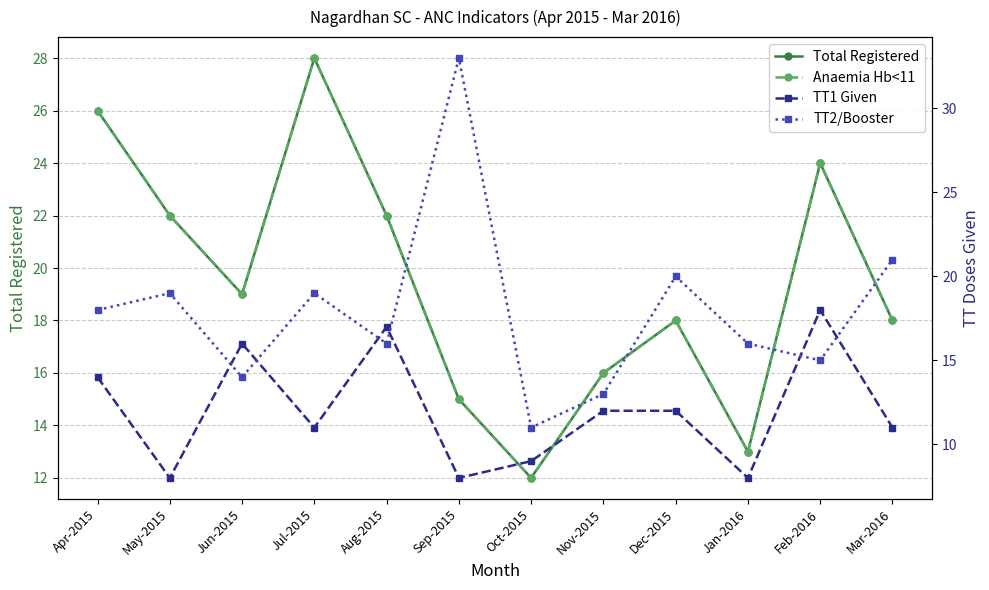

At Jun-2015, list the series in order from smallest to largest.

TT2/Booster, TT1 Given, Total Registered, Anaemia Hb<11